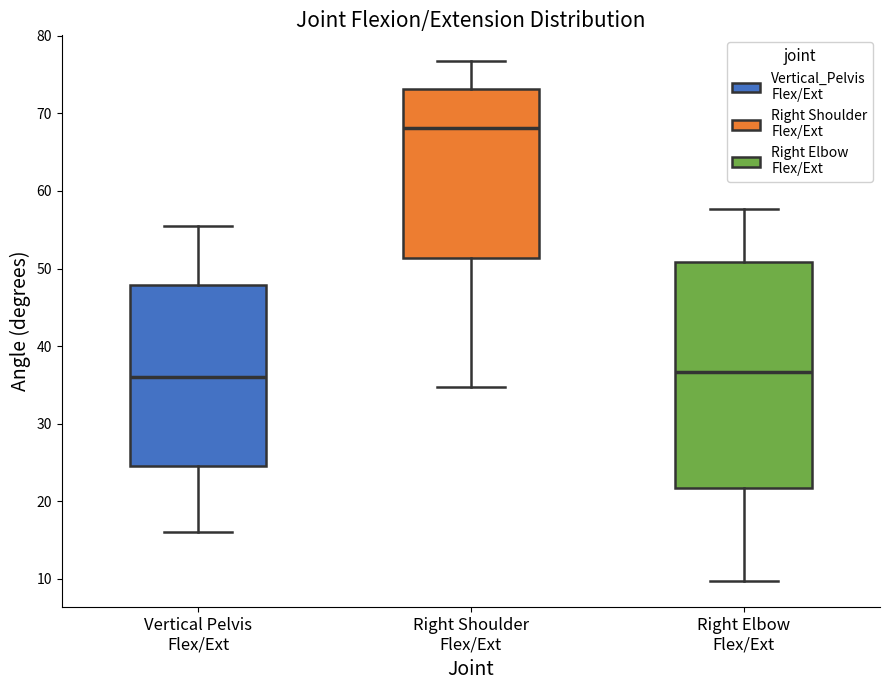

Reading left to right, read every box against the y-axis: the position of its median line, the range the box covers, and the ends of its whiskers. The values are not printed on the chart, so give them approximately, as read against the axis.

Vertical Pelvis Flex/Ext: median 36, box 25 to 48, whiskers 16 to 55
Right Shoulder Flex/Ext: median 68, box 51 to 73, whiskers 35 to 77
Right Elbow Flex/Ext: median 37, box 22 to 51, whiskers 10 to 58